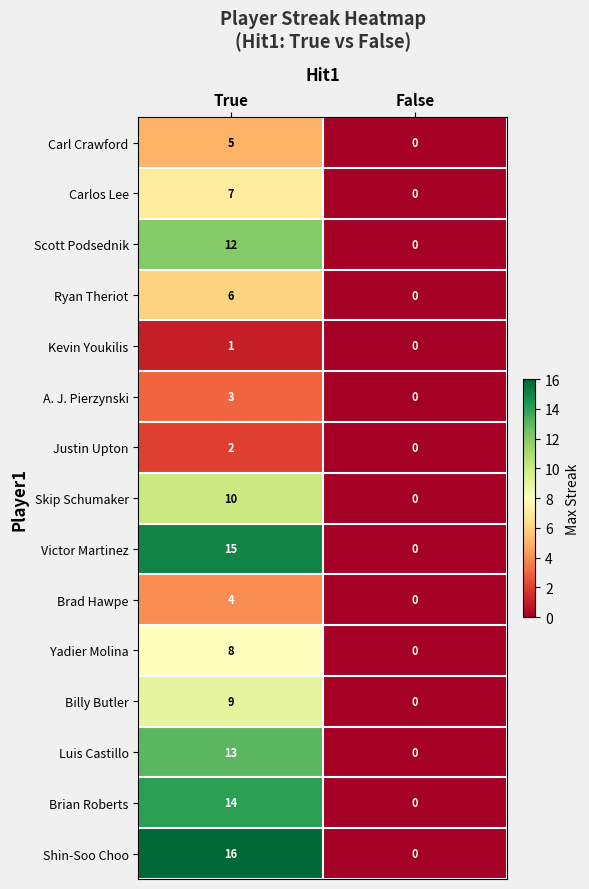

What is the difference between the maximum and minimum values in the Shin-Soo Choo series?

16